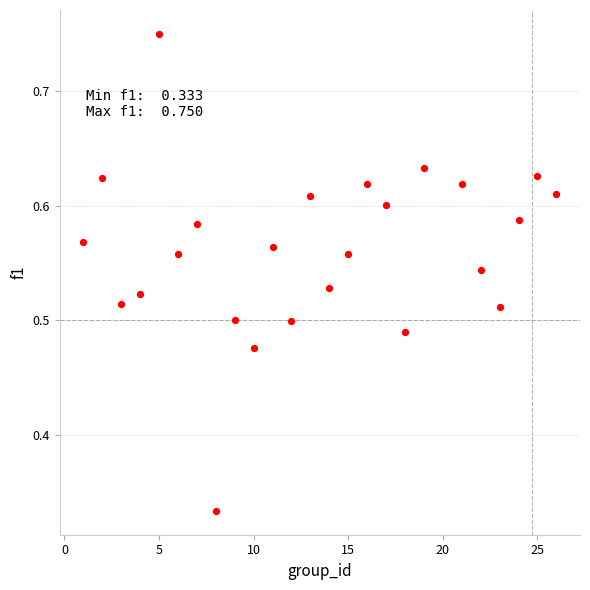

What is the range of X values (max minus min)?

25.0